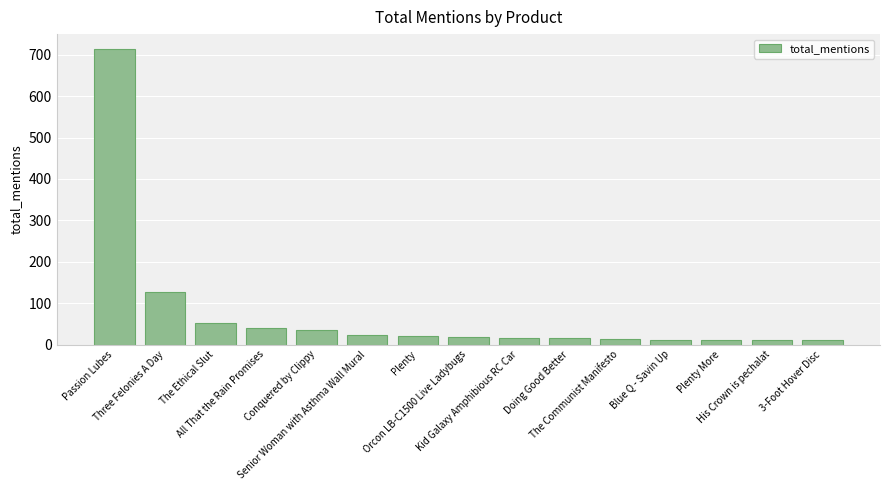

What is the value of the 5th bar from the left?

36